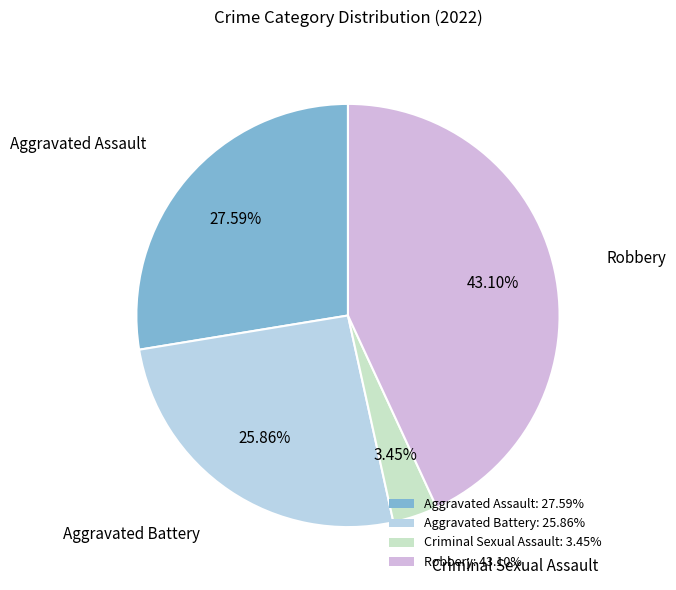

To the nearest percent, what is the difference between the largest and smallest slice percentages?

40%